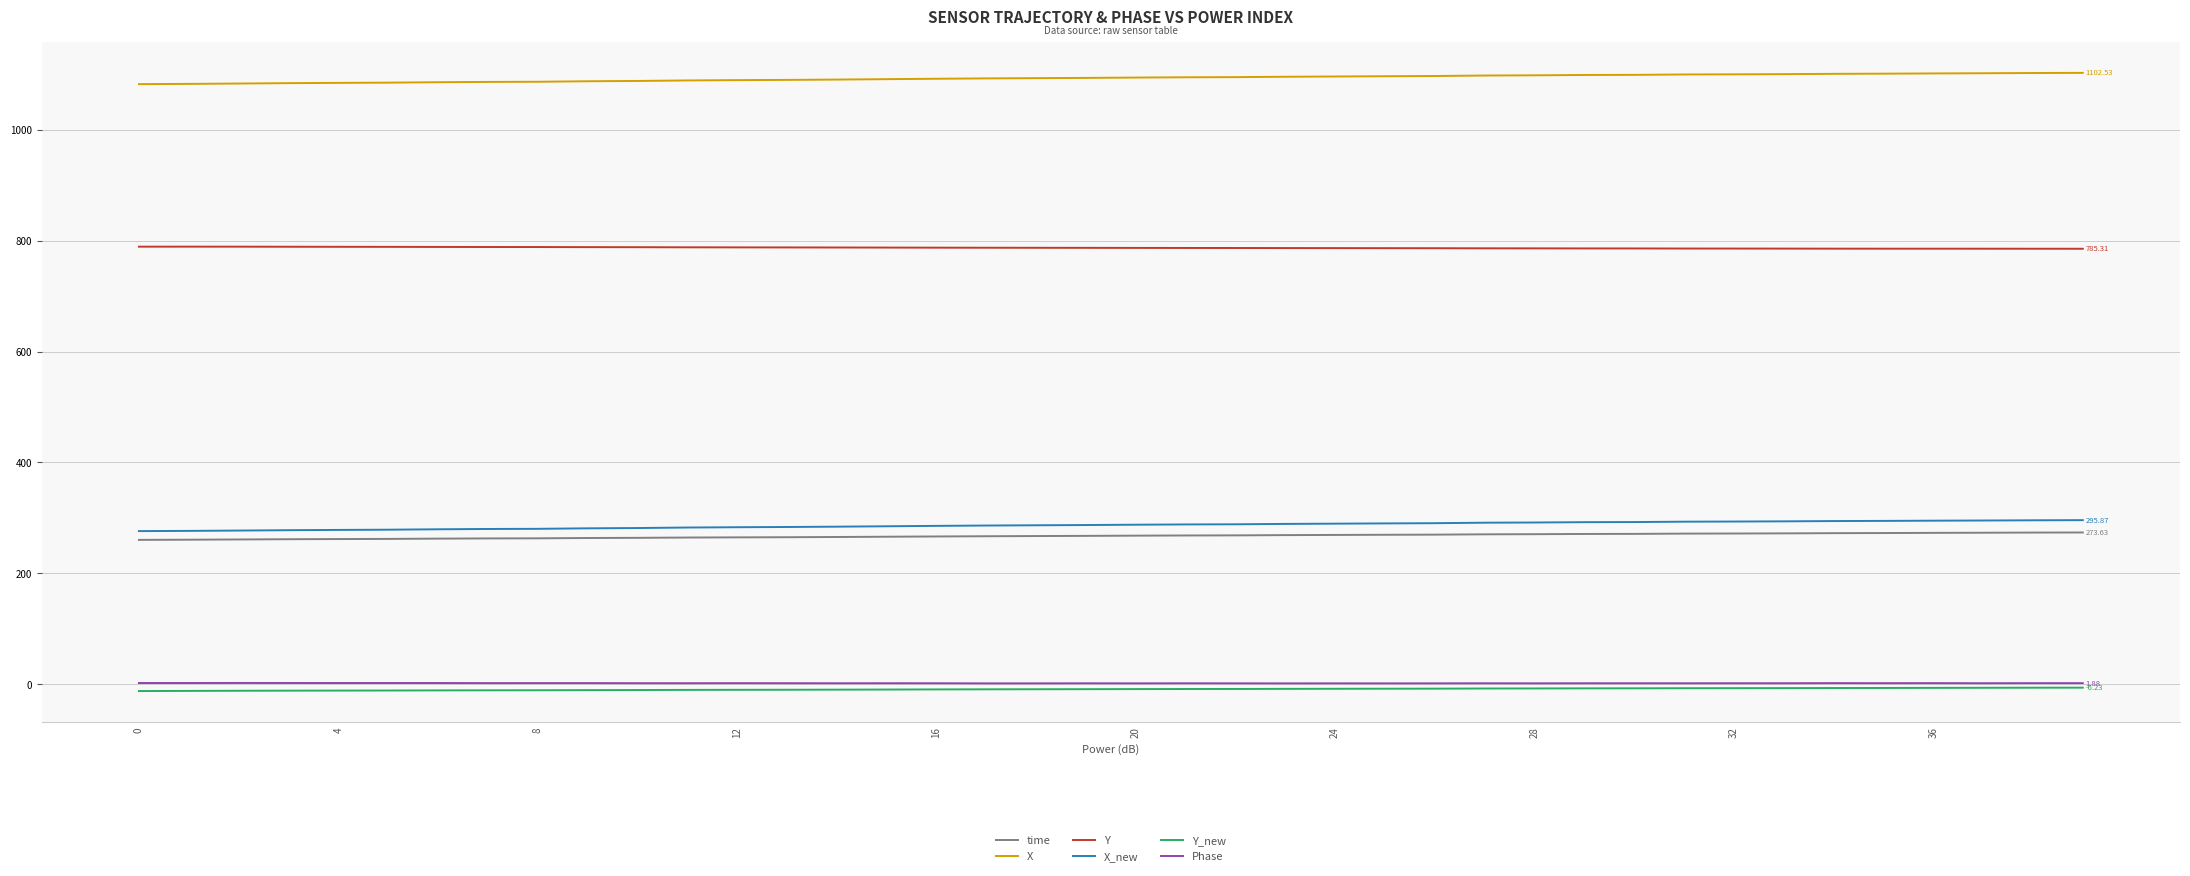

What are all the series names shown in the legend?

time, X, Y, X_new, Y_new, Phase